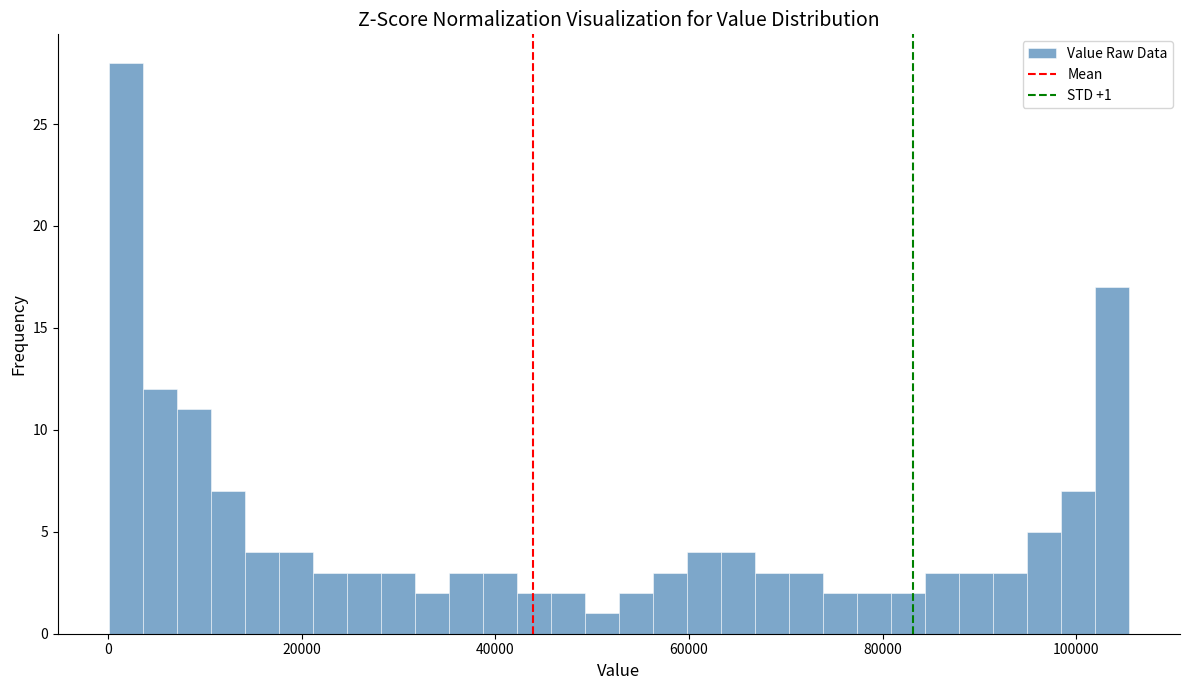

Around what value on the x-axis is the tallest bar? Give the approximate position of its centre, as read against the axis.

2000